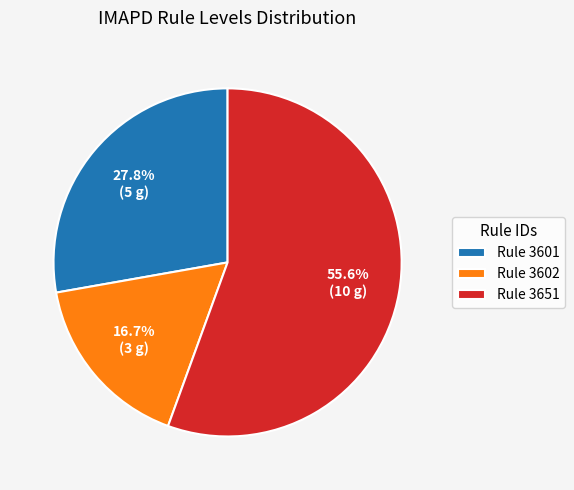

Is the sum of Rule 3602 and Rule 3601 greater than half?

No